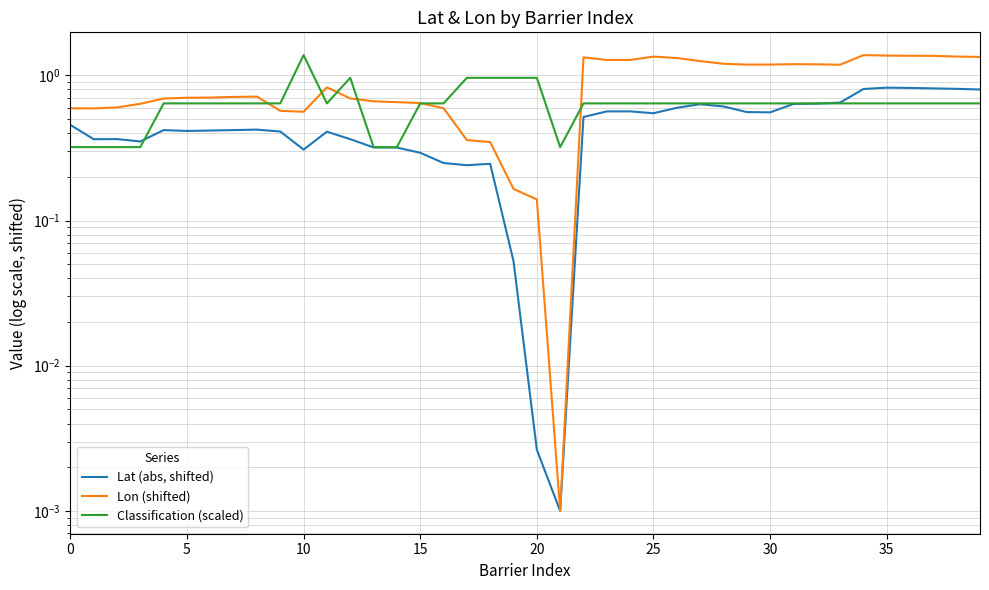

What is the label of the 24th point from the right?

16